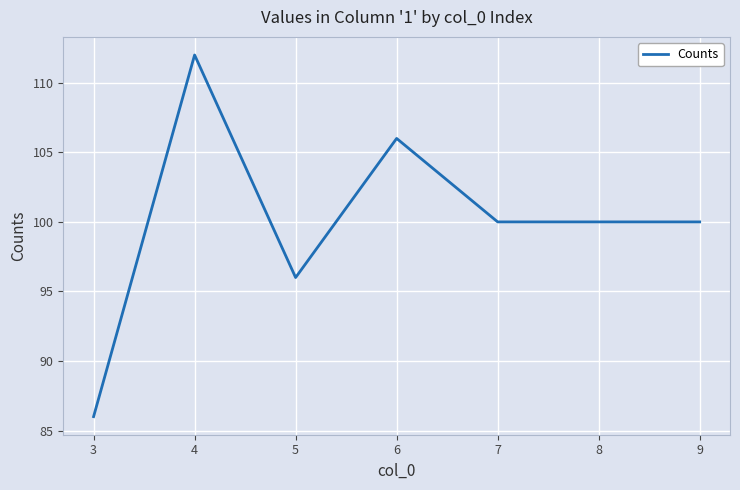

At which category does the data reach its first local peak?

4